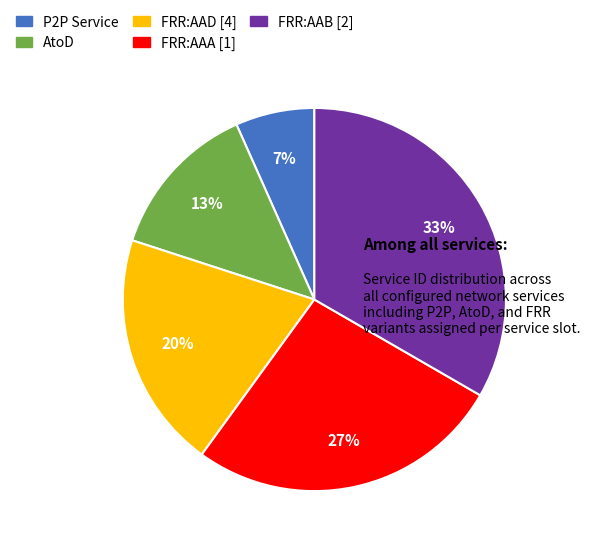

To the nearest percent, what is the combined percentage of FRR:AAD [4] and P2P Service?

27%